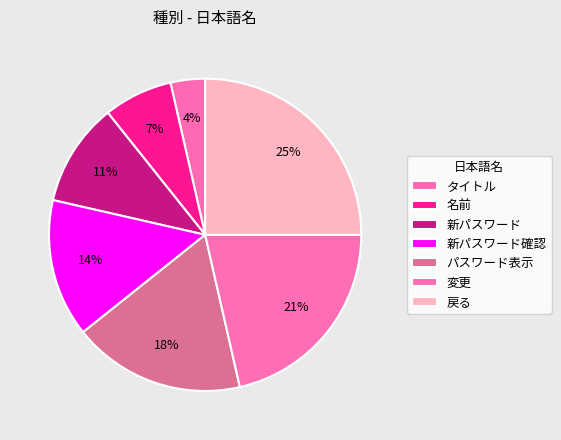

Does any single category account for the majority?

No